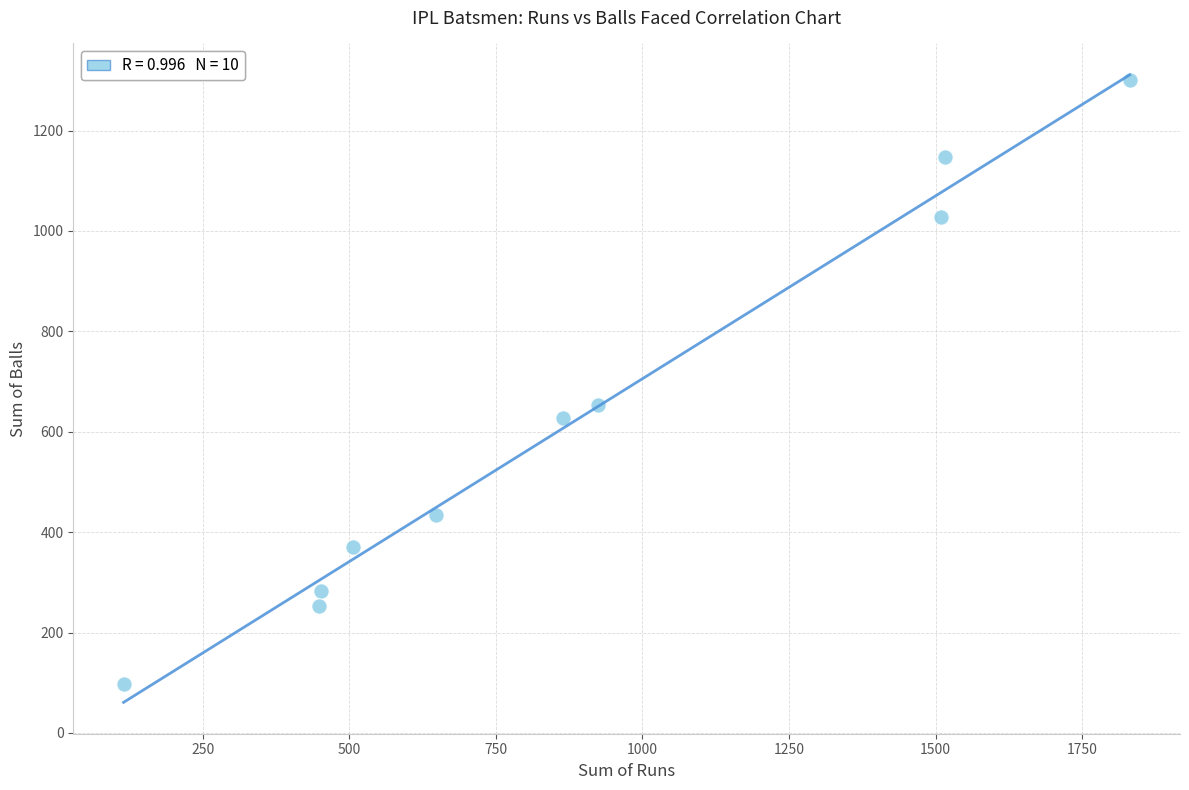

What Y value in the scatter plot is closest to 698?

654